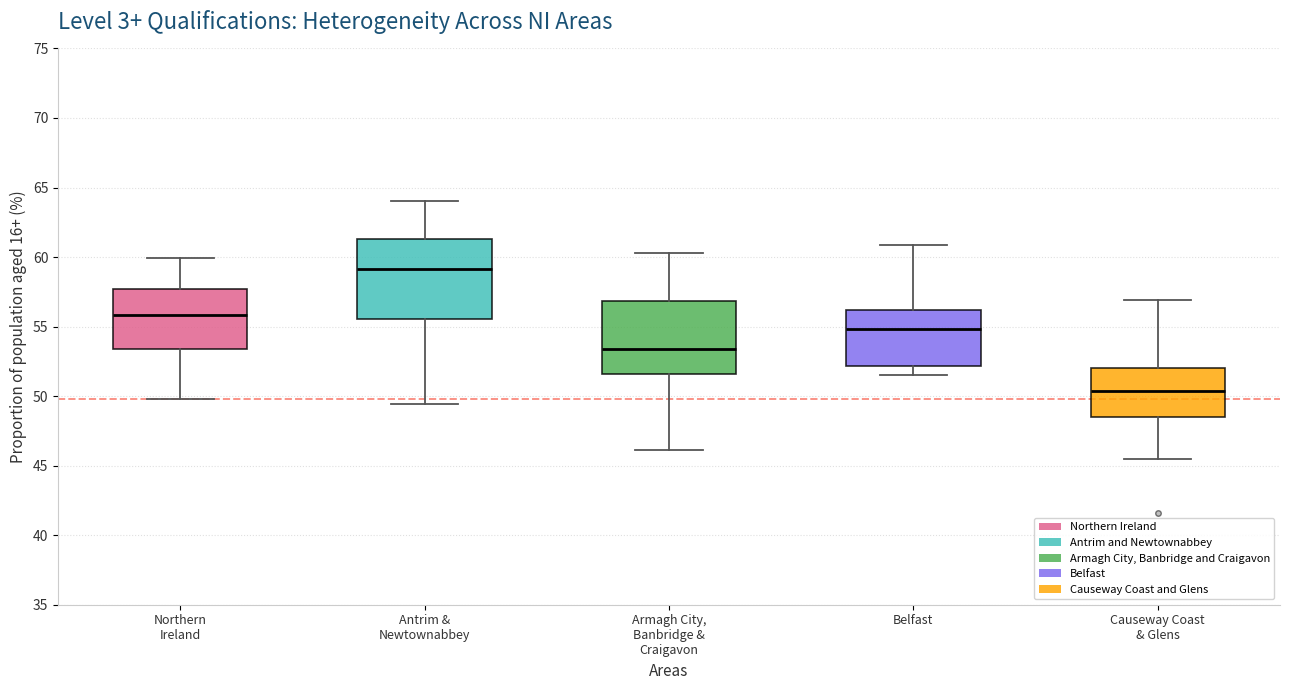

Where does the upper whisker of the box for Armagh City, Banbridge & Craigavon end on the y-axis? The values are not printed on the chart, so give them approximately, as read against the axis.

60.5